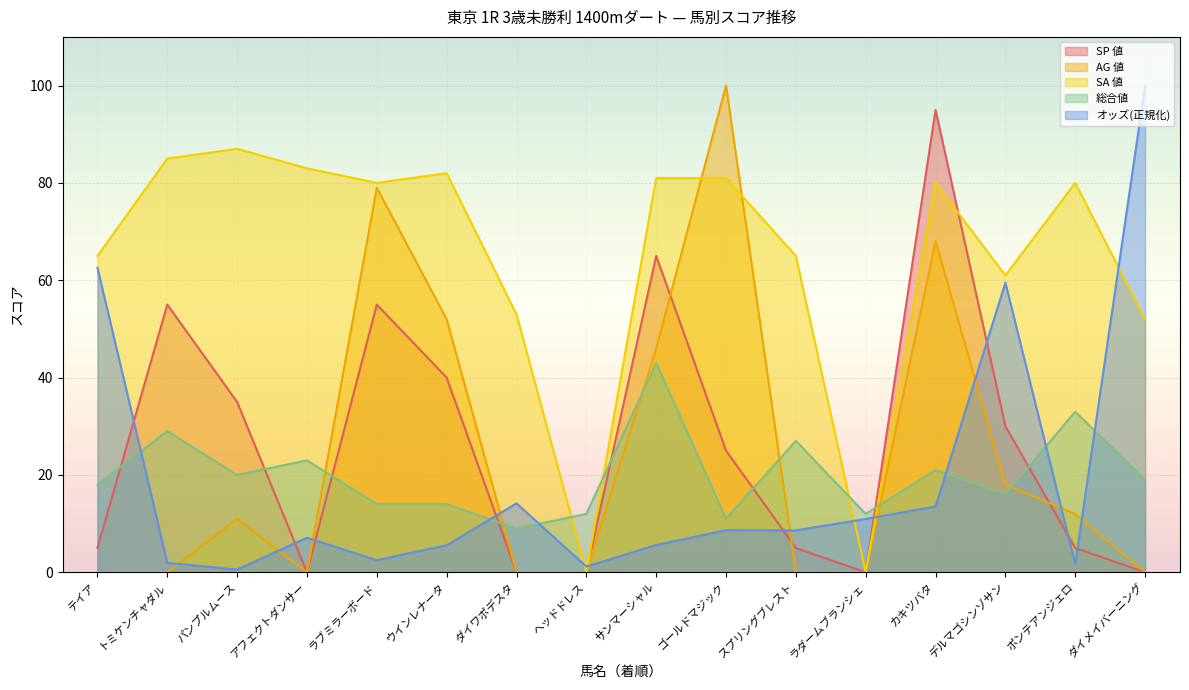

Which series has the largest total across all categories?

SA 値